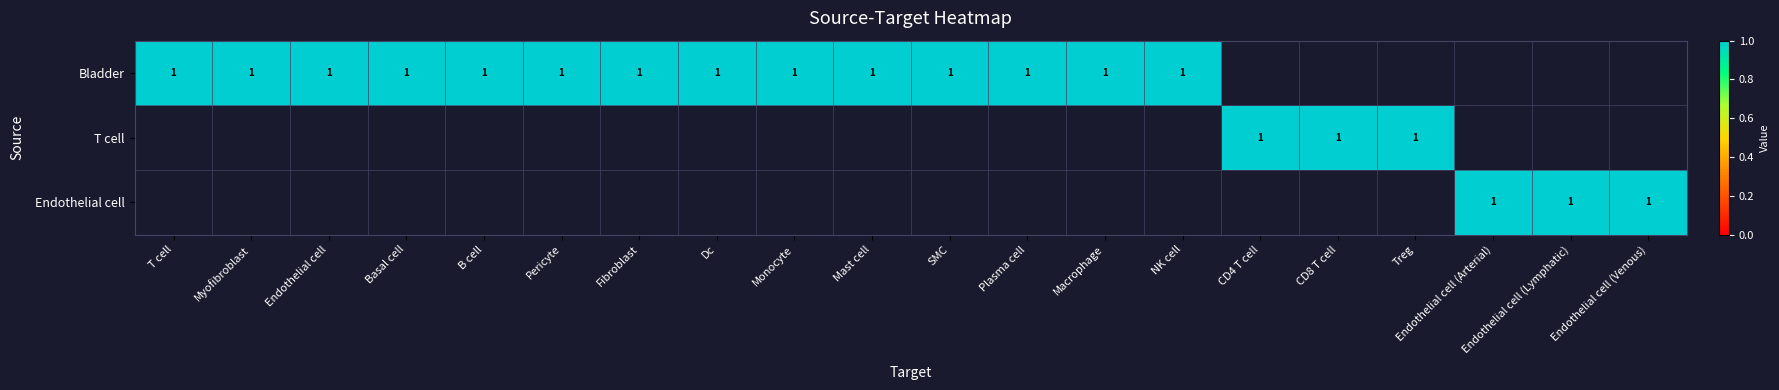

Which label corresponds to the largest value in the chart?

Bladder